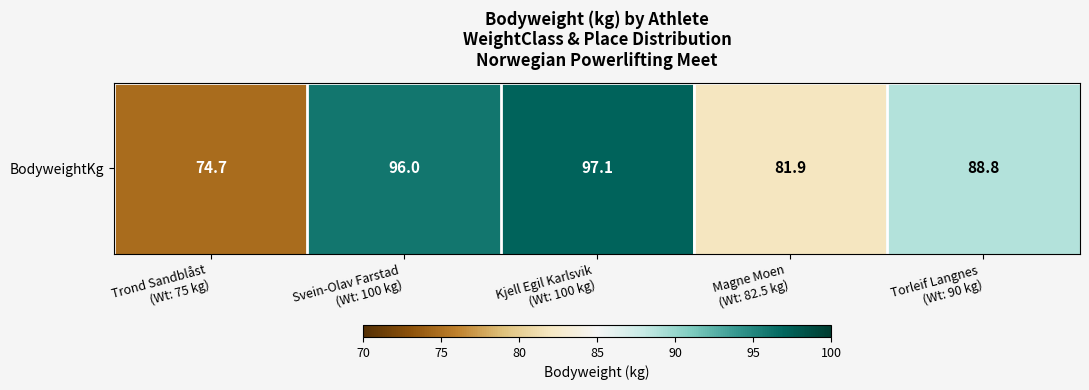

Rank the categories by value from highest to lowest.

Kjell Egil Karlsvik
(Wt: 100 kg), Svein-Olav Farstad
(Wt: 100 kg), Torleif Langnes
(Wt: 90 kg), Magne Moen
(Wt: 82.5 kg), Trond Sandblåst
(Wt: 75 kg)